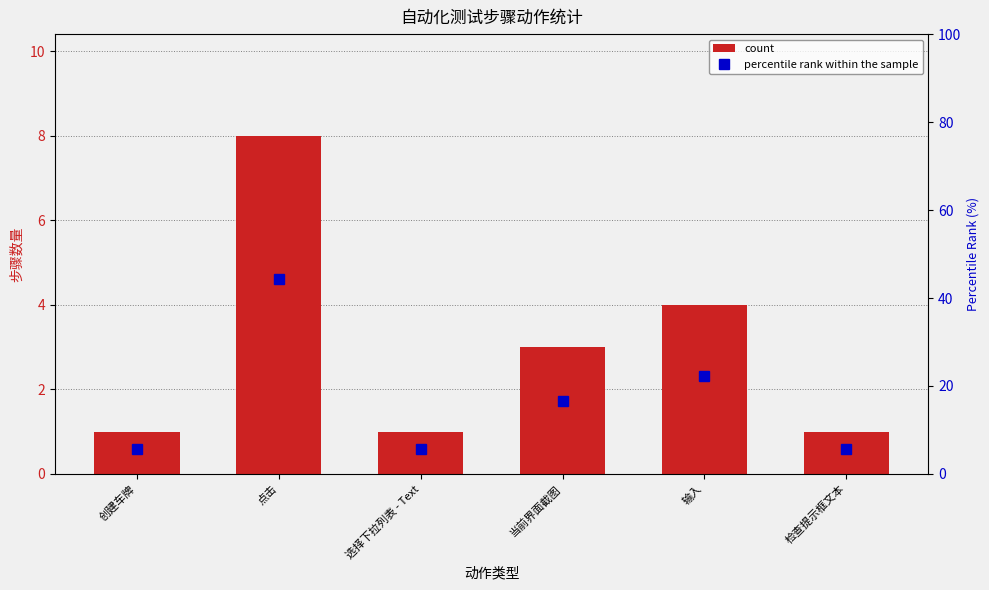

List the series in order of their overall mean, highest first.

percentile rank within the sample, count